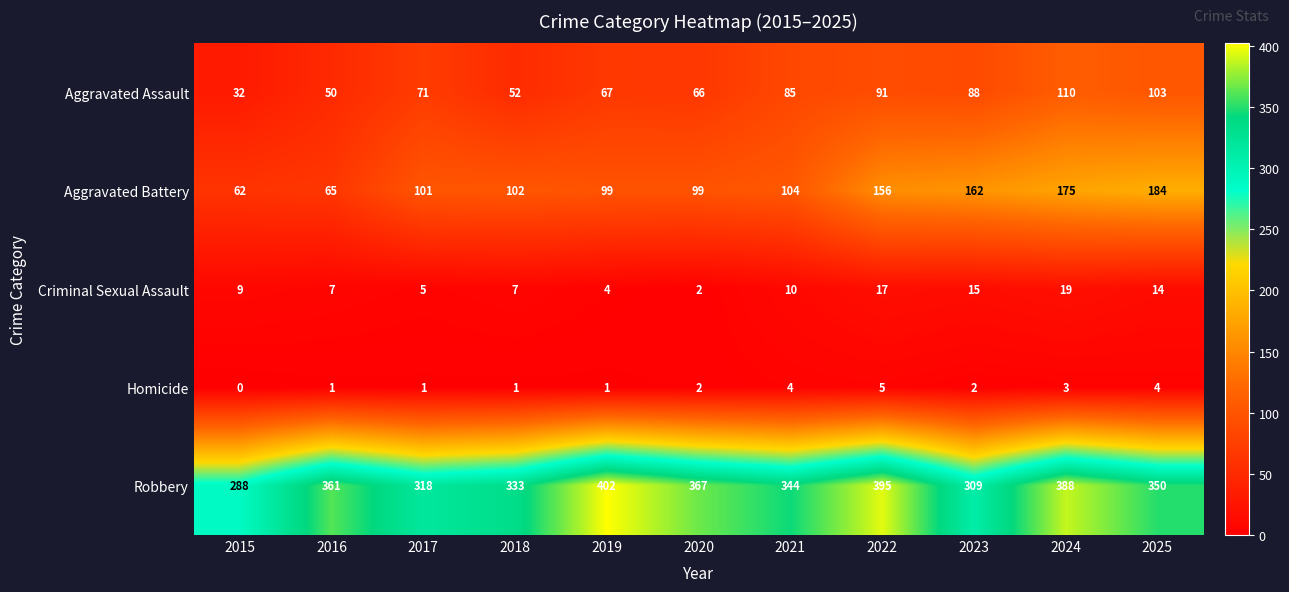

What is the difference between the Criminal Sexual Assault values at 2016 and 2025?

7